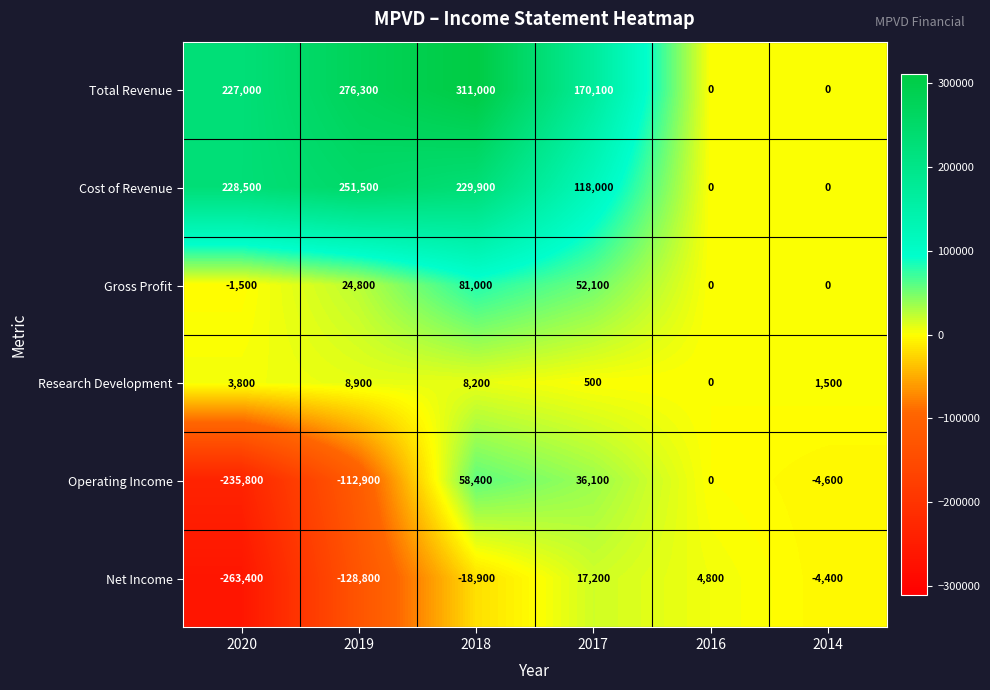

At which label does Operating Income first exceed 0?

2018